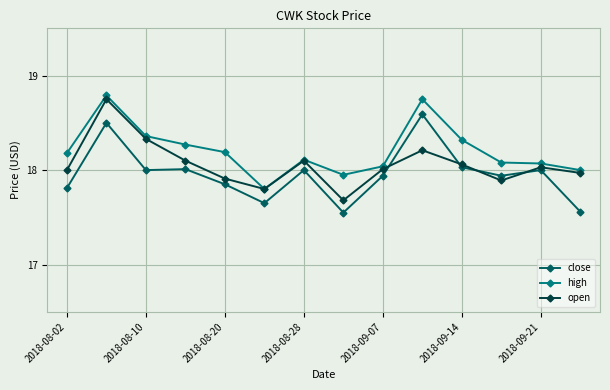

List the series in order of their overall mean, highest first.

high, open, close